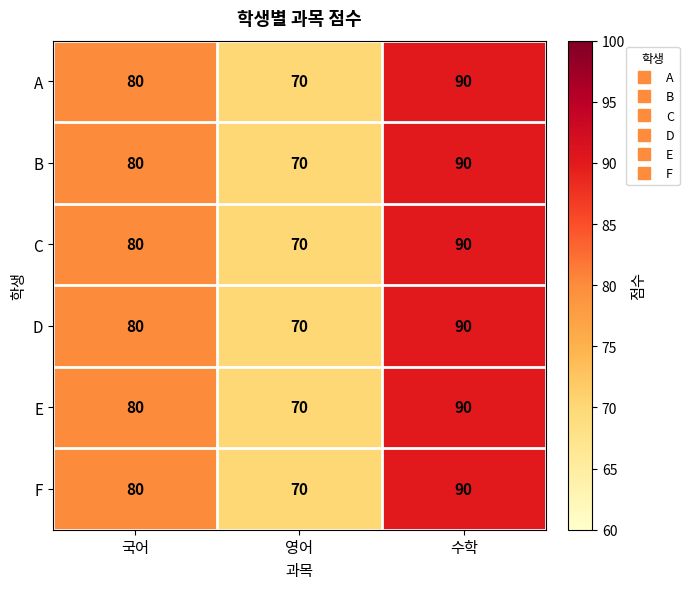

At which category does the chart reach its peak across all series?

수학